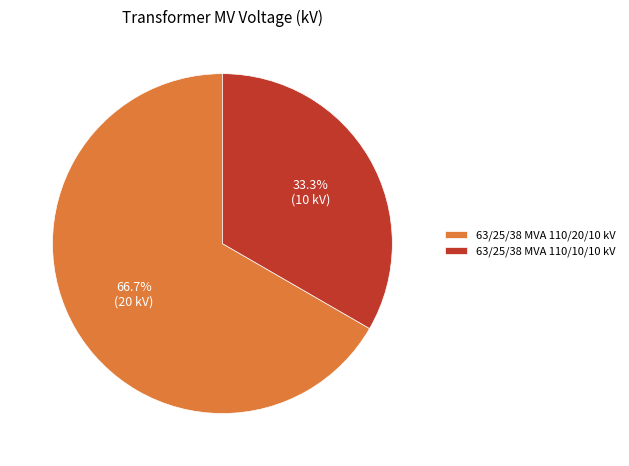

Does any single category account for the majority?

Yes